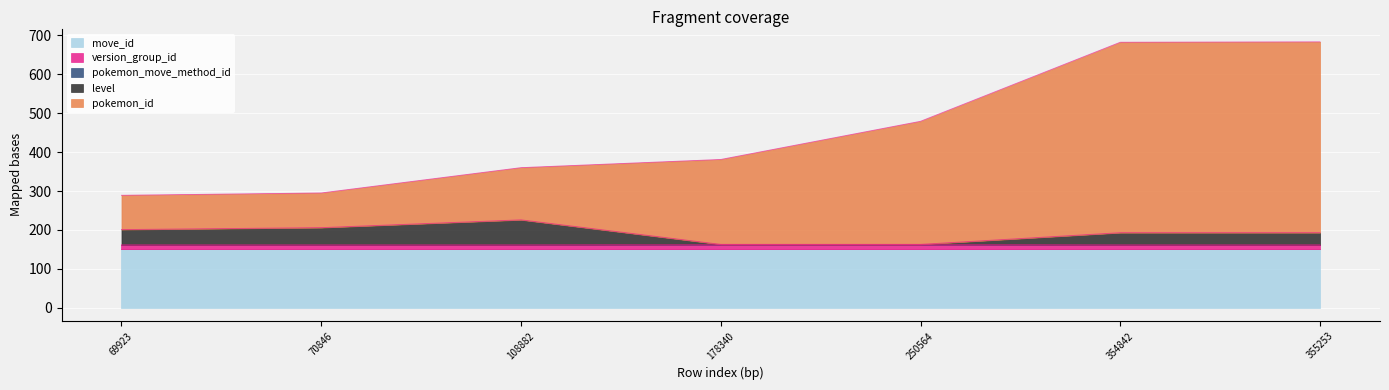

The pokemon_move_method_id series shows 162 at 355253. True or false?

True